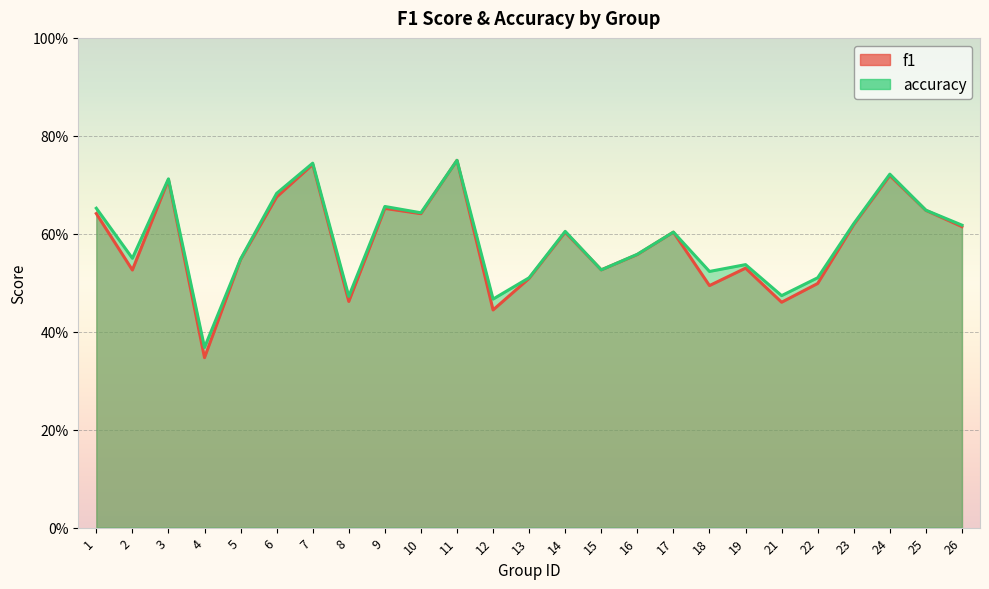

Reading right to left, what are all the values shown in this chart?

f1: 0.6	0.6	0.7	0.6	0.5	0.5	0.5	0.5	0.6	0.6	0.5	0.6	0.5	0.4	0.8	0.6	0.7	0.5	0.7	0.7	0.5	0.3	0.7	0.5	0.6
accuracy: 0.6	0.6	0.7	0.6	0.5	0.5	0.5	0.5	0.6	0.6	0.5	0.6	0.5	0.5	0.8	0.6	0.7	0.5	0.7	0.7	0.5	0.4	0.7	0.6	0.7